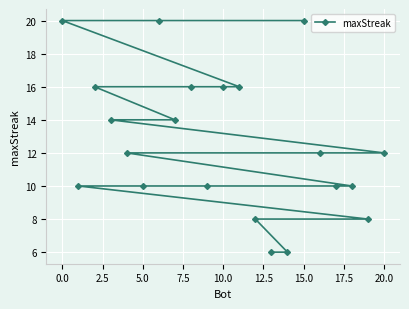

How many data points are less than 12?

9